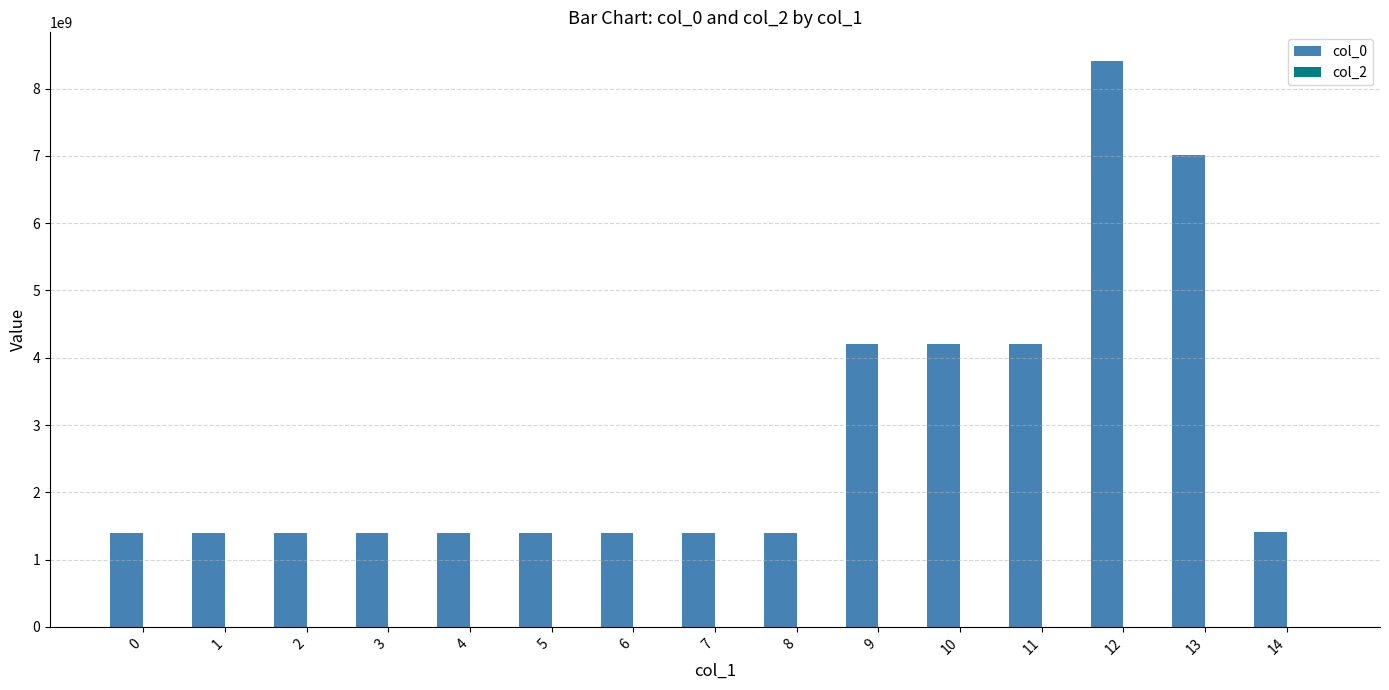

What is the change in value from 3 to 12?

+7019519577